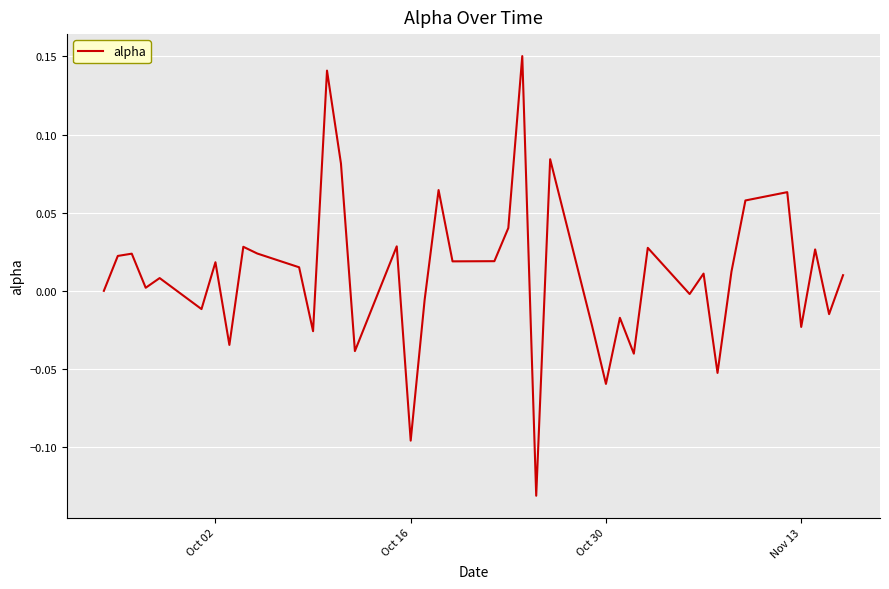

What is the difference between the maximum and minimum values?

0.3